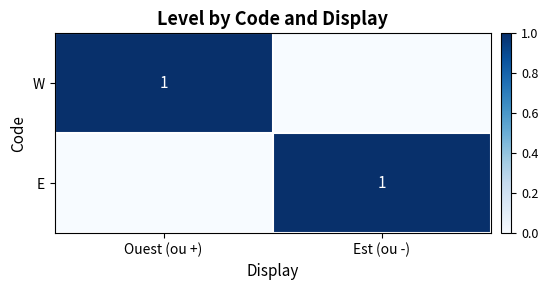

Is it true that W equals 2 at Ouest (ou +)?

False